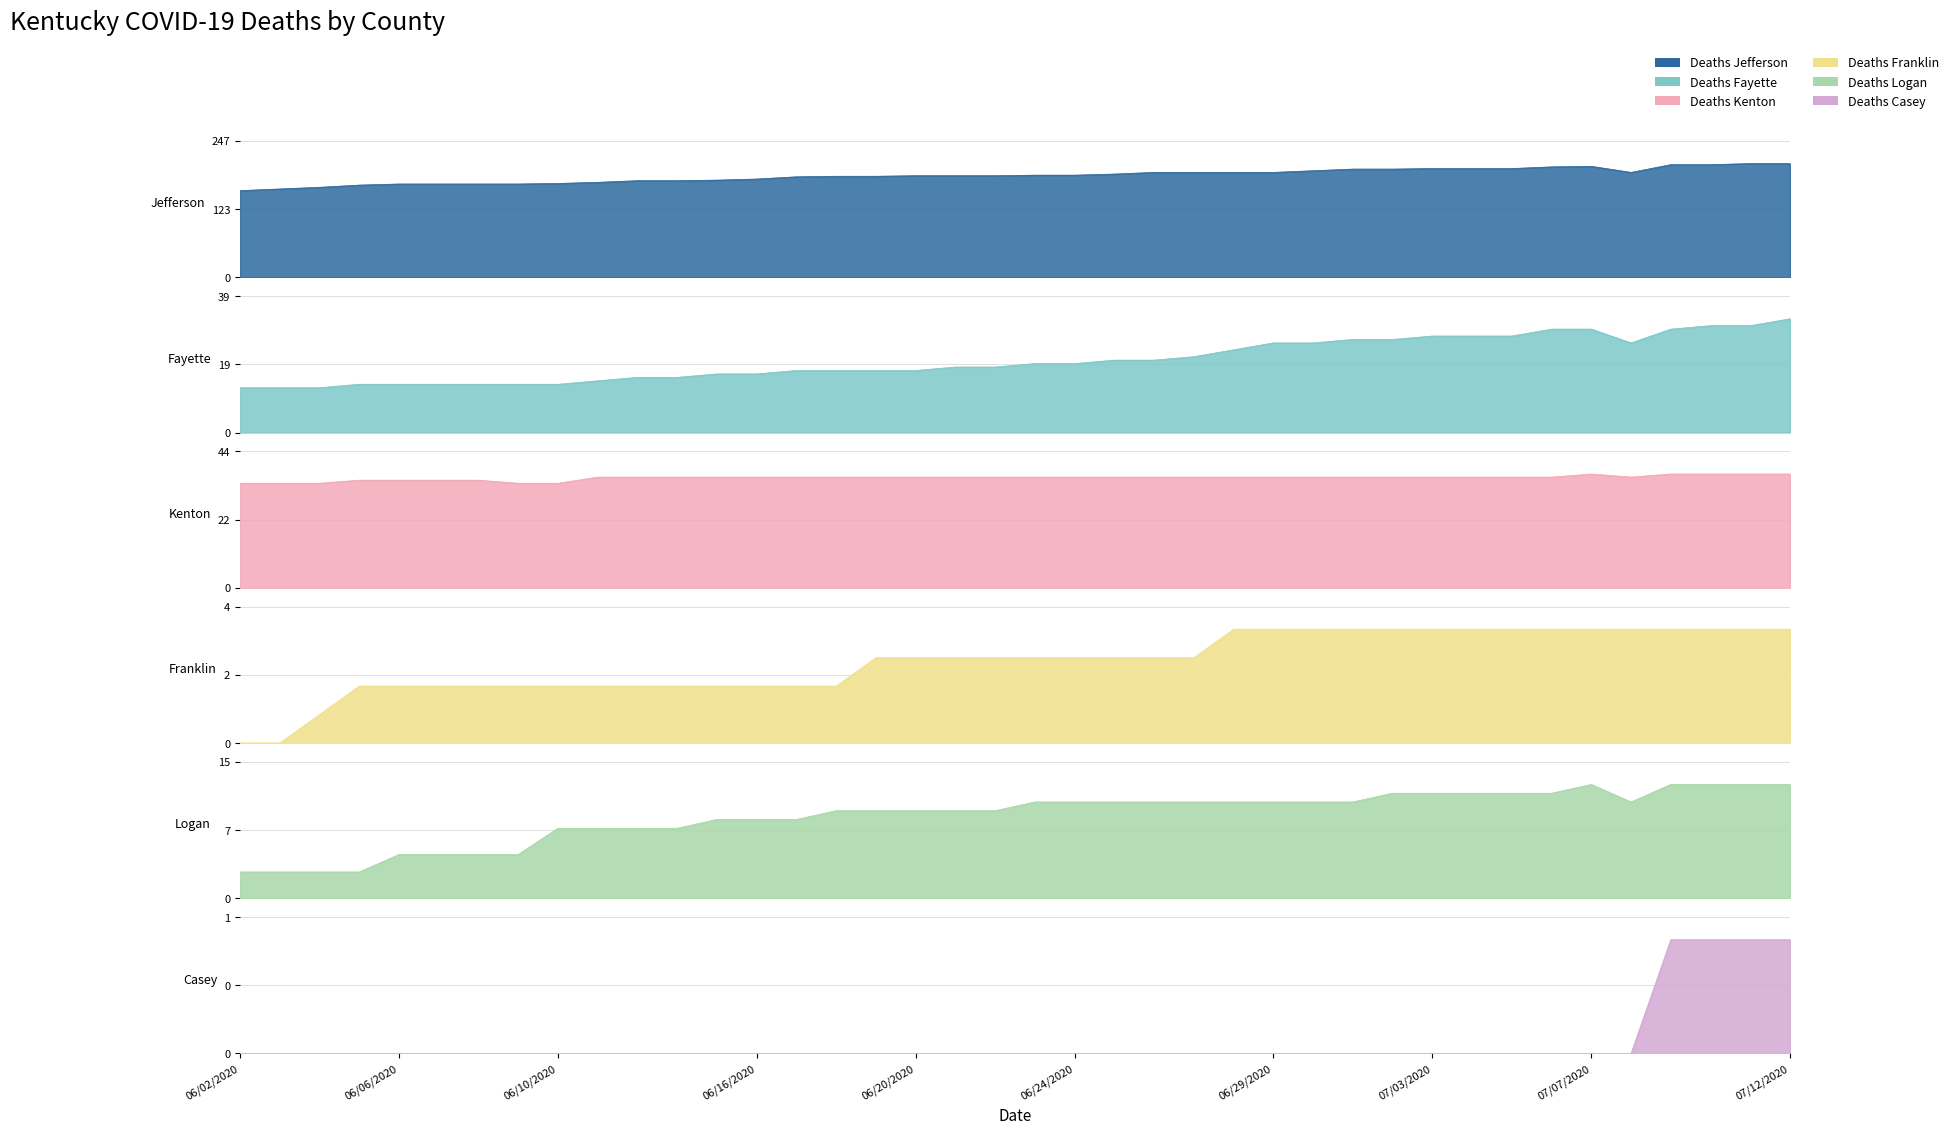

Where is the first local maximum for Deaths Jefferson?

07/07/2020